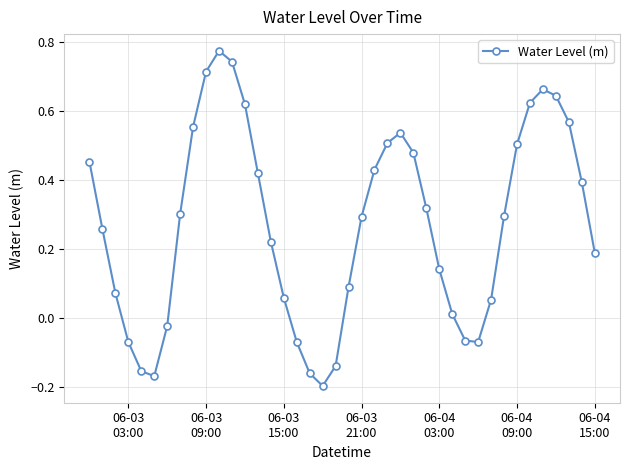

How many interior local valleys (lower than both neighbors) does the data have?

3